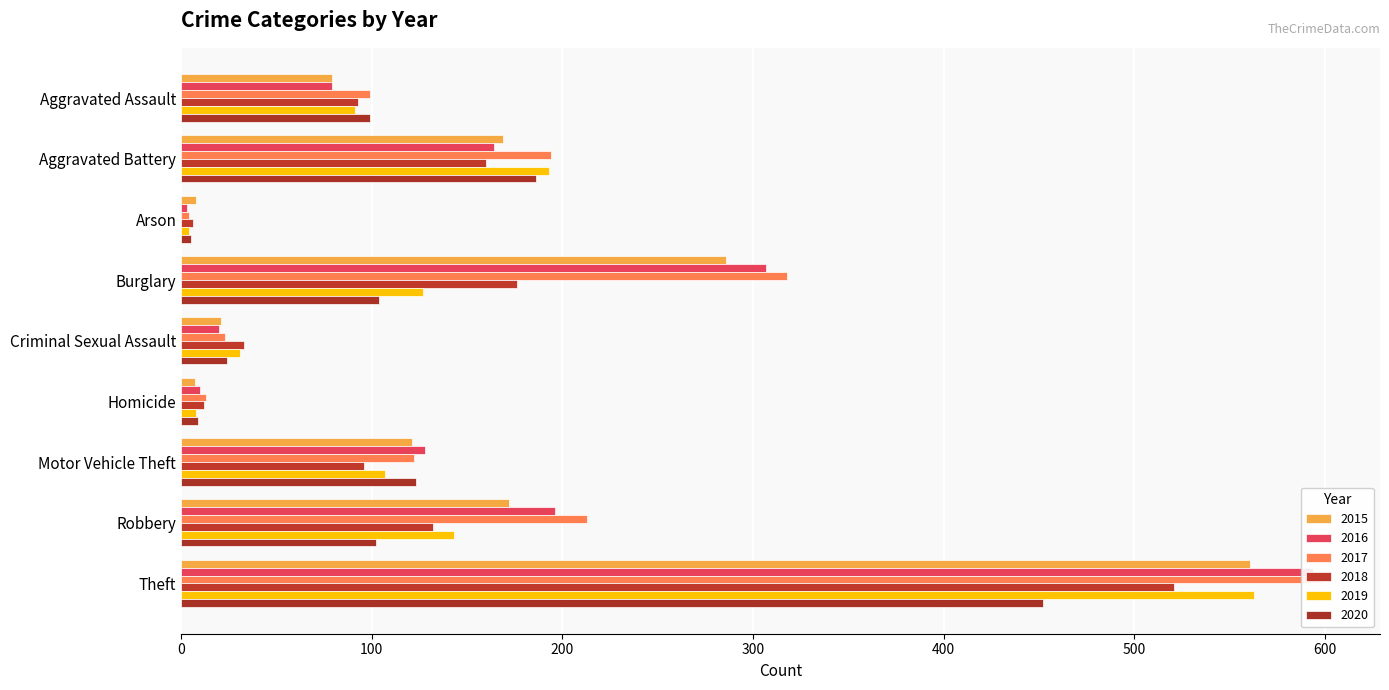

What is the label of the 8th bar from the right?

Aggravated Battery